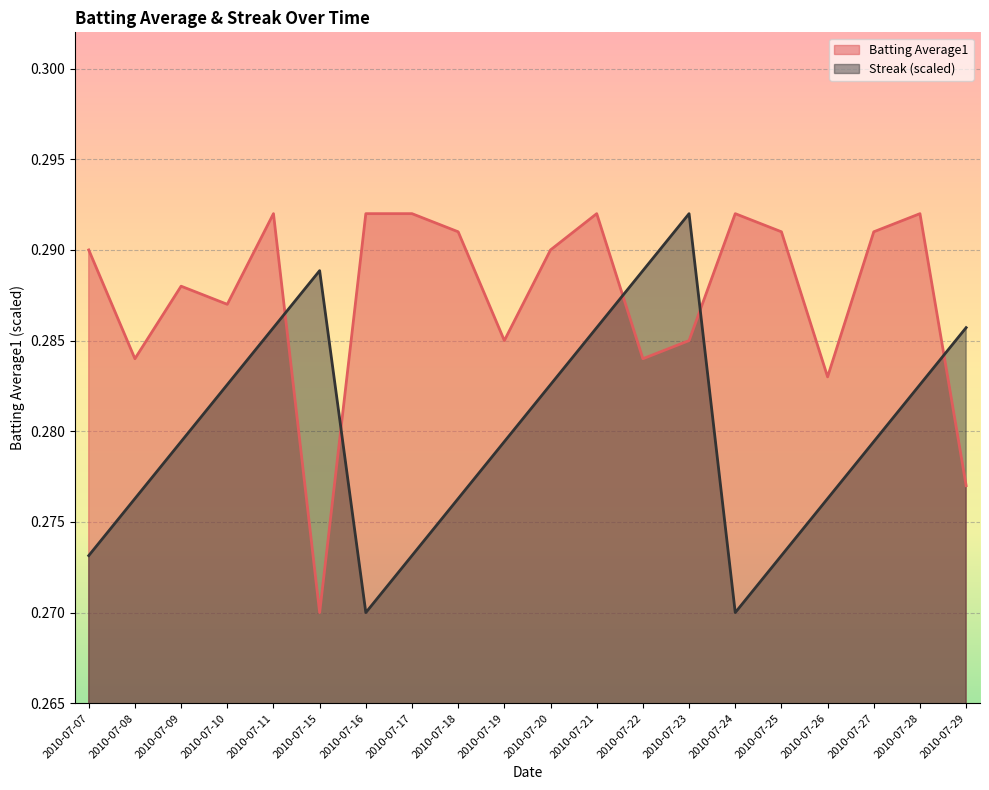

What is the highest value of the Streak series?

0.3